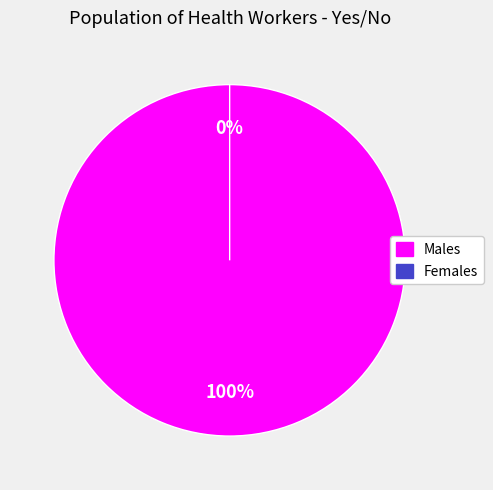

Is it true that No is 1% of the pie?

False